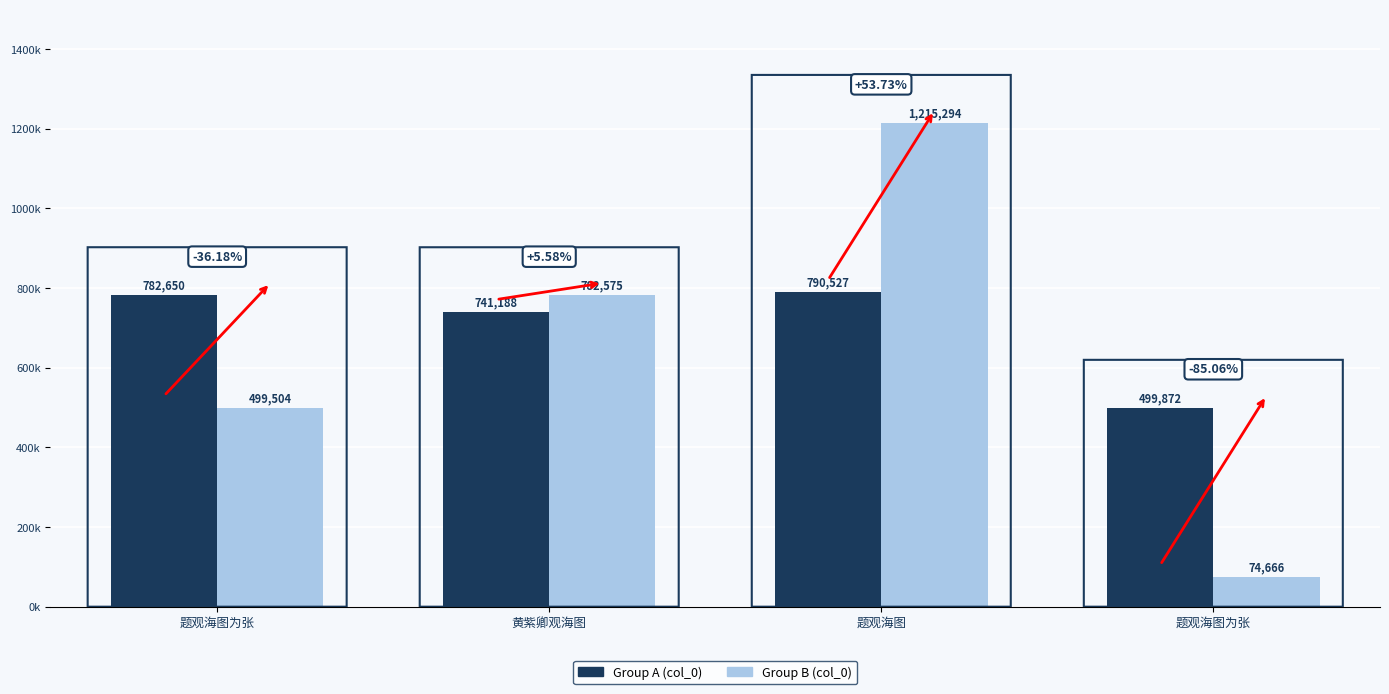

What are all the series names shown in the legend?

Group A (col_0), Group B (col_0)